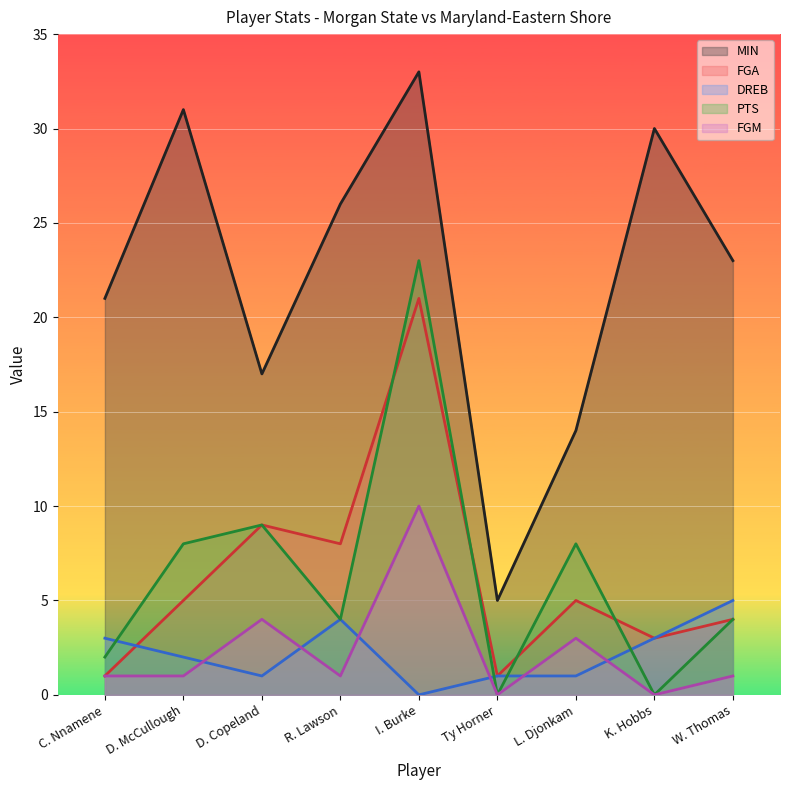

What is the maximum value shown in the chart?

33